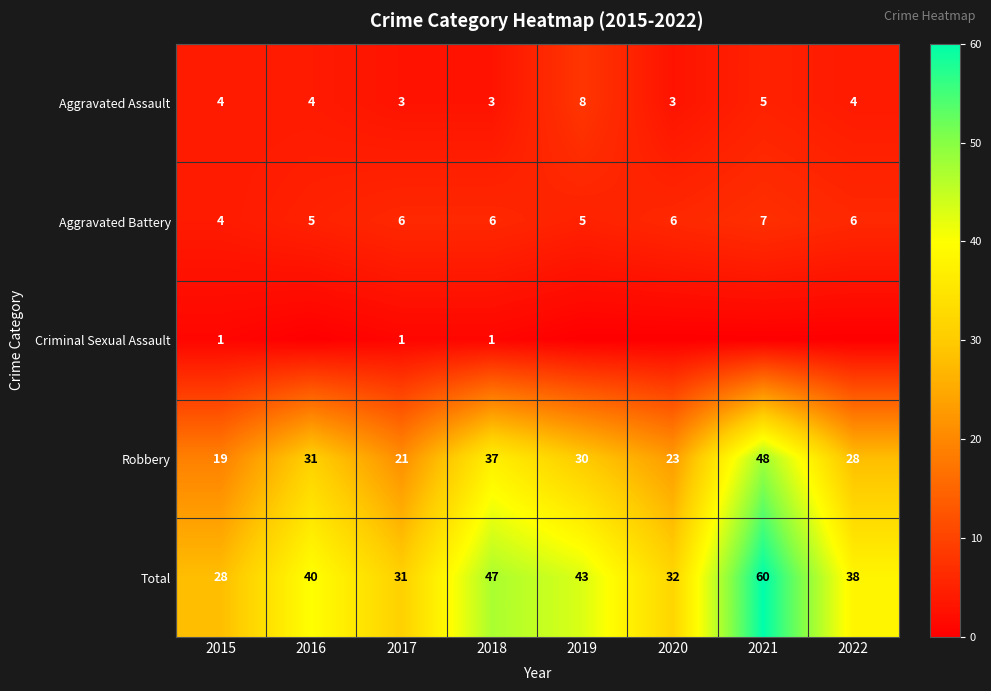

List the labels in order of Total value, smallest first.

2015, 2017, 2020, 2022, 2016, 2019, 2018, 2021